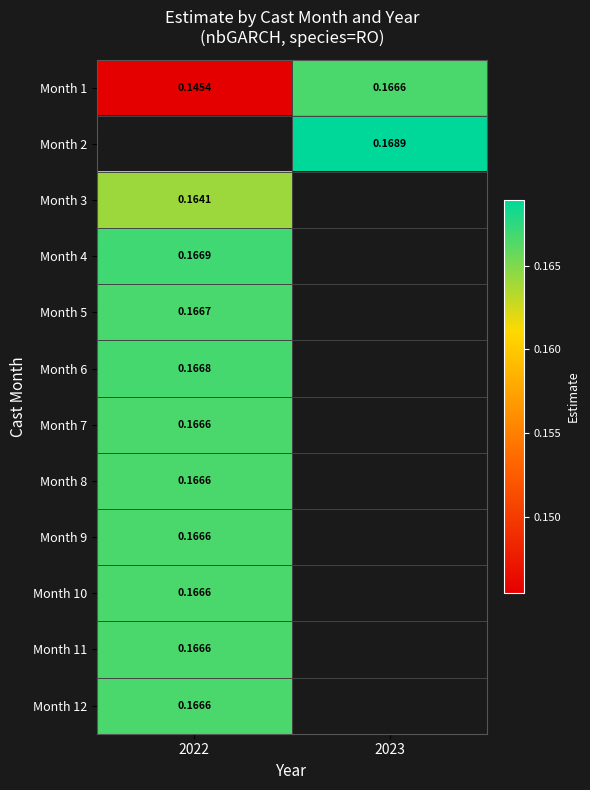

What is the lowest value of the Month 10 series?

0.2